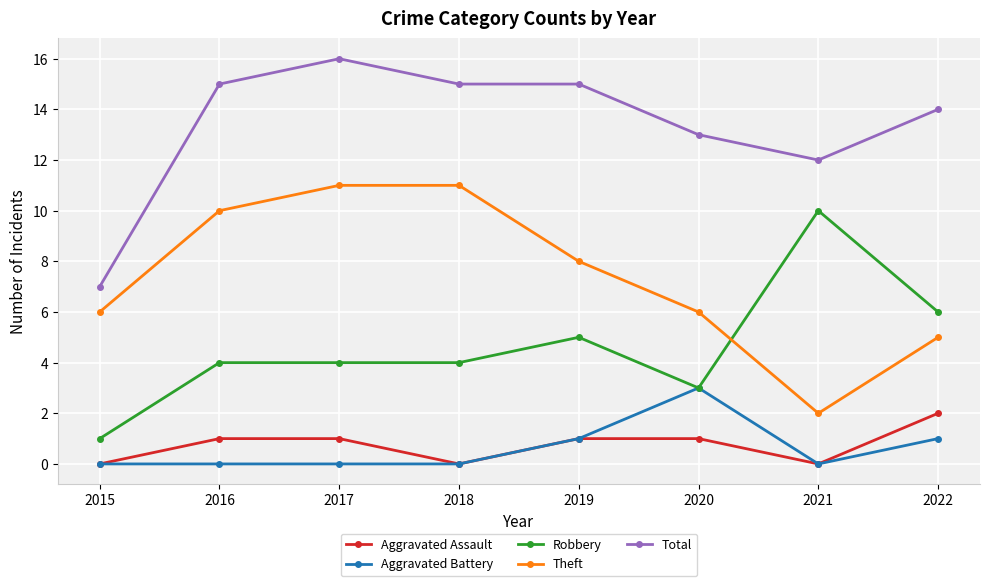

What is the value of the Total point at the 2nd from the left?

15